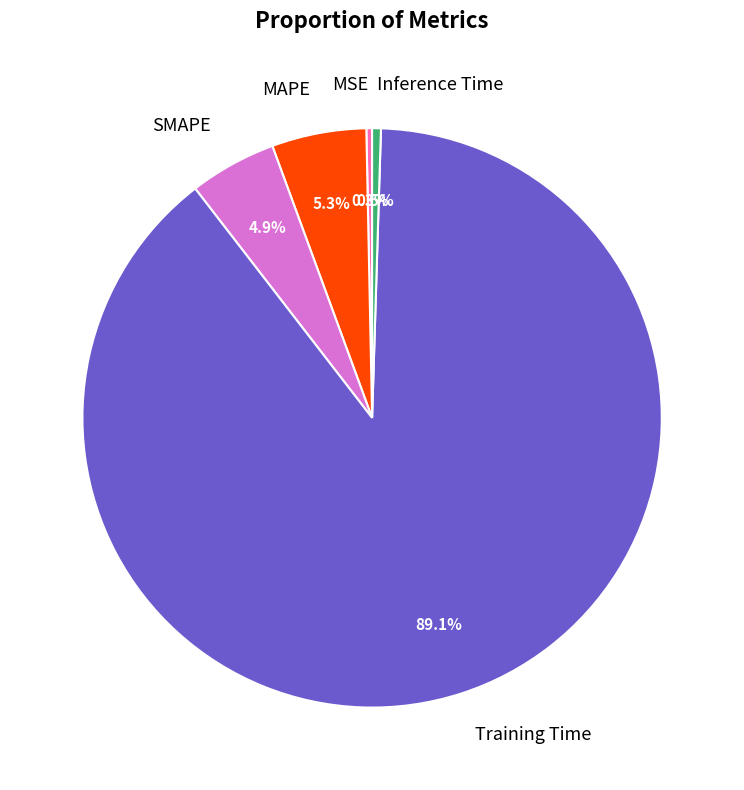

Combined, do Training Time and MSE account for over 50%?

Yes